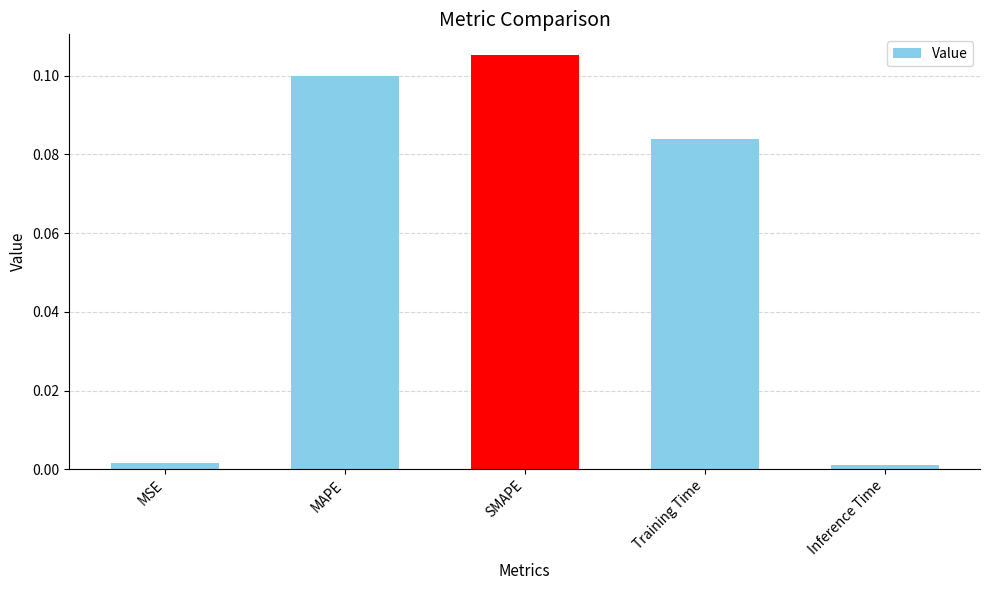

What is the sum of all values?

0.3